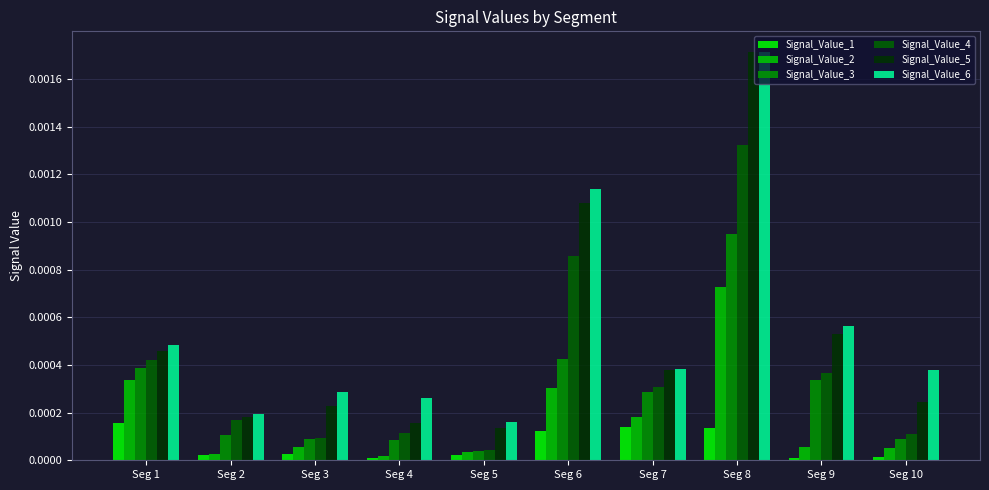

How many groups of bars are there?

10